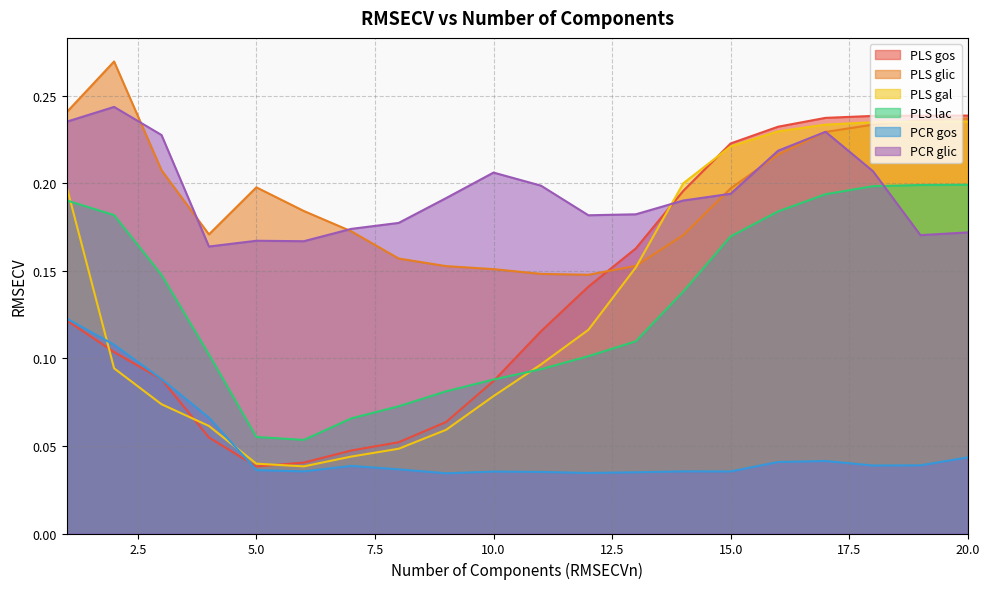

What is the value of the PCR glic point at the 1st from the left?

0.2